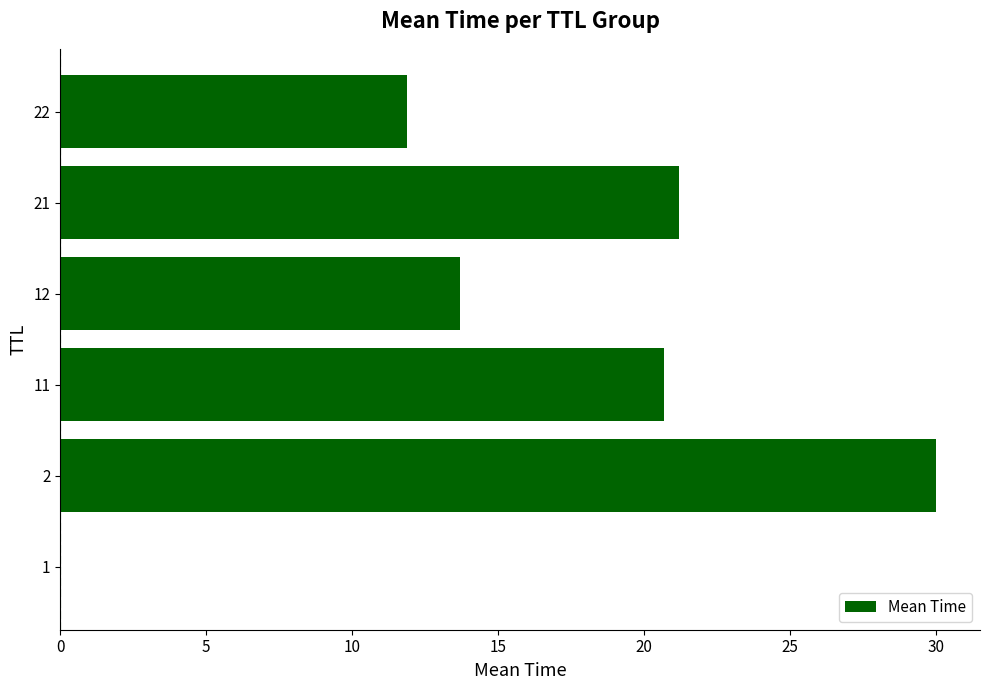

The value at 11 is 29.7. True or false?

False